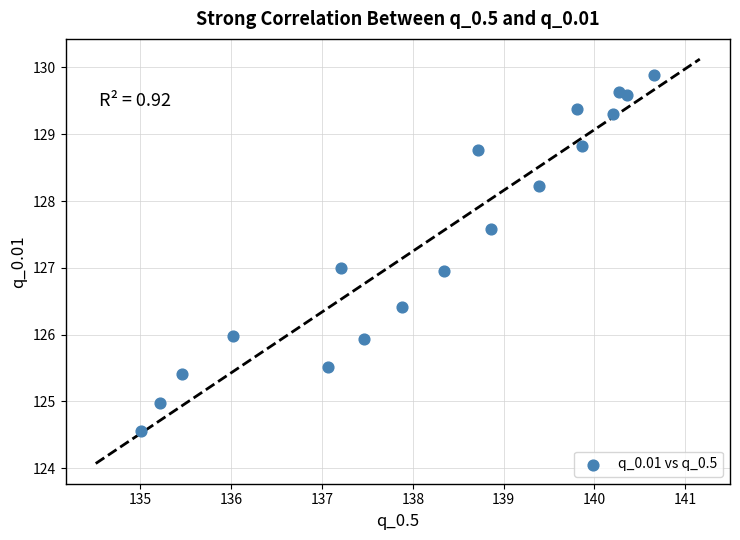

What is the range of X values (max minus min)?

5.7